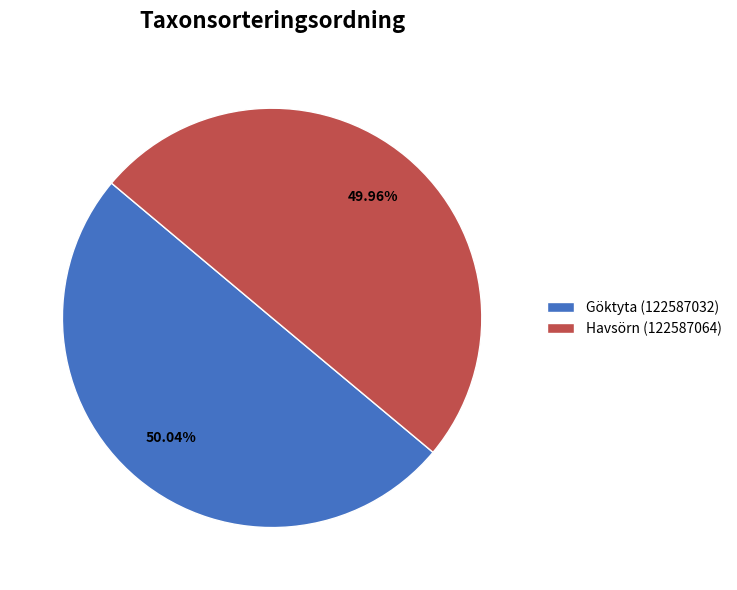

The Göktyta (122587032) slice represents 41% of the pie. True or false?

False